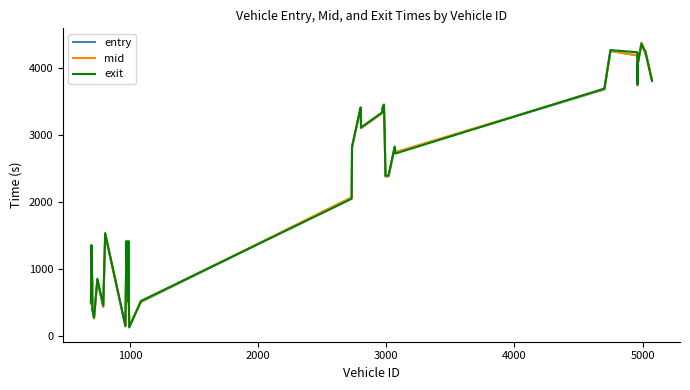

What is the smallest value displayed?

133.7